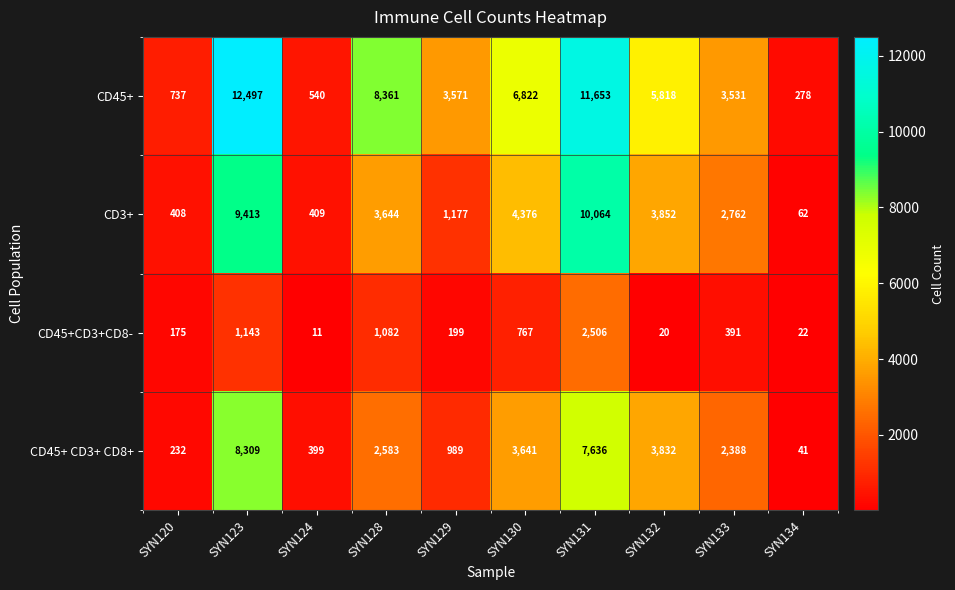

What is the spread (max minus min) of values at SYN124?

529